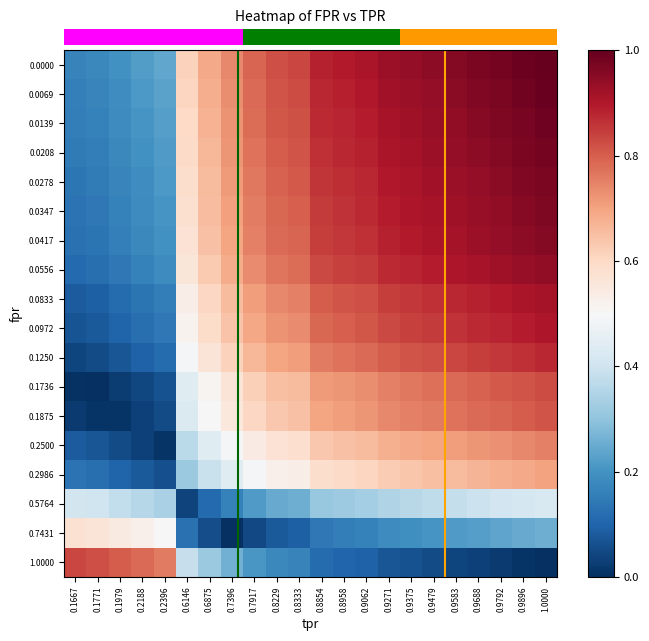

At how many categories does at least one series exceed 0?

22